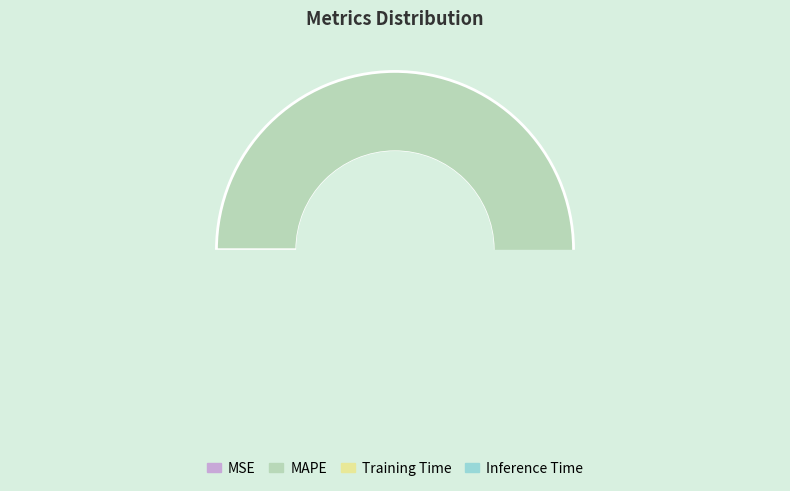

To the nearest percent, what is the average slice percentage?

25%